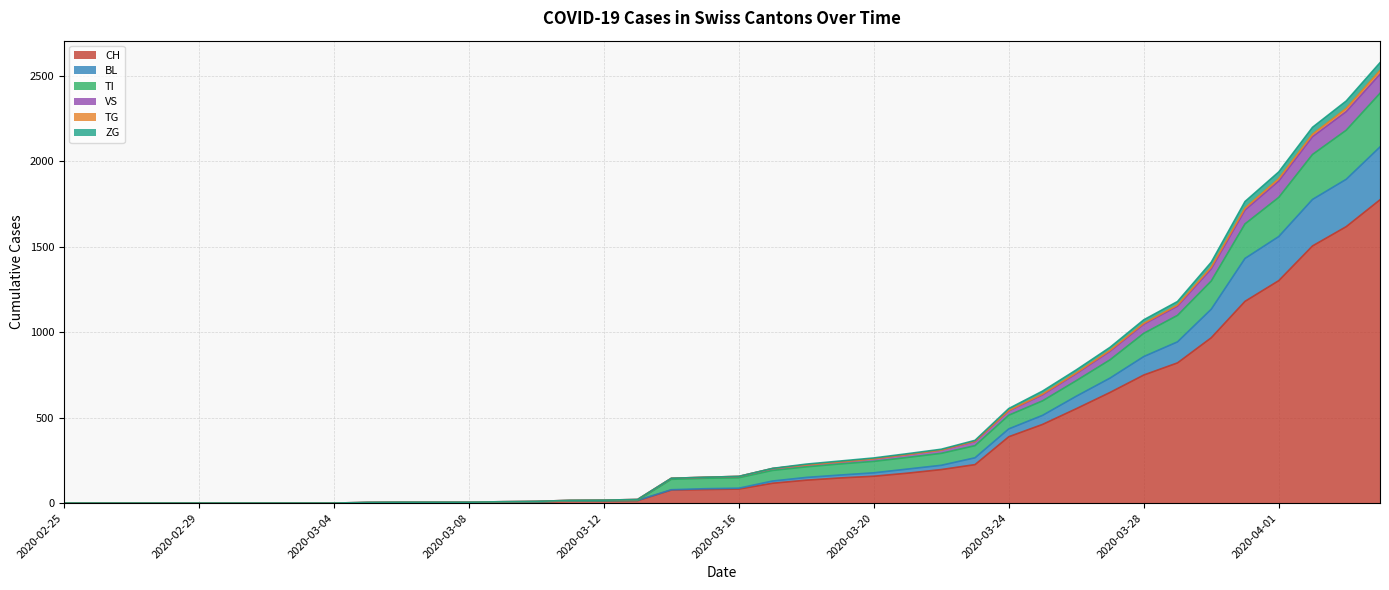

What is the highest value of the CH series?

1774